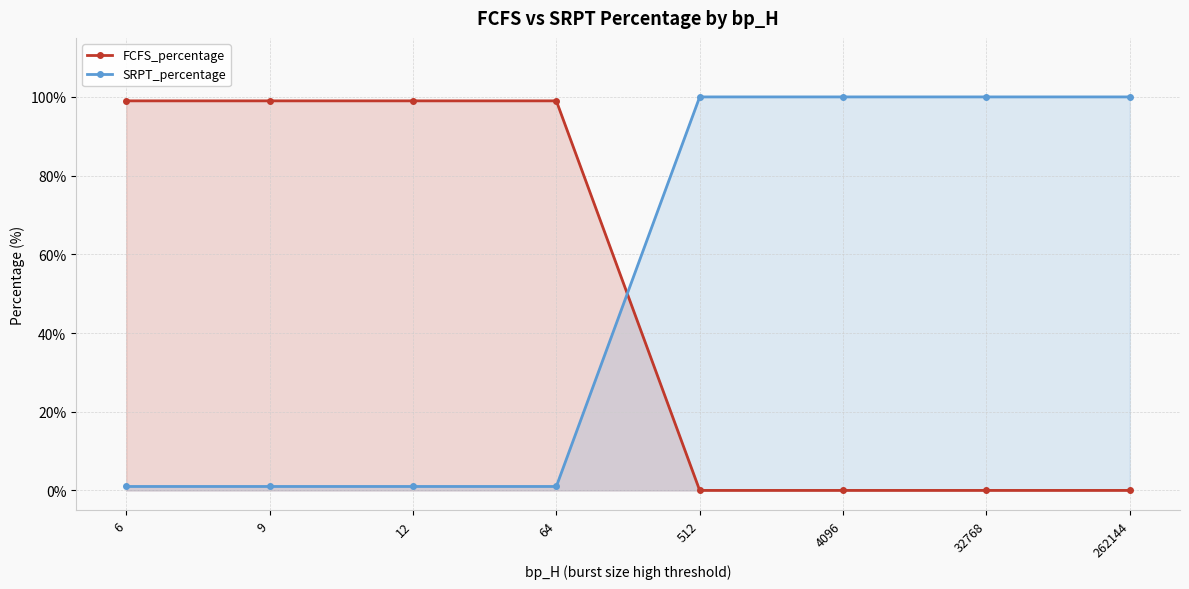

What is the value of the SRPT_percentage point at the 6th from the left?

100